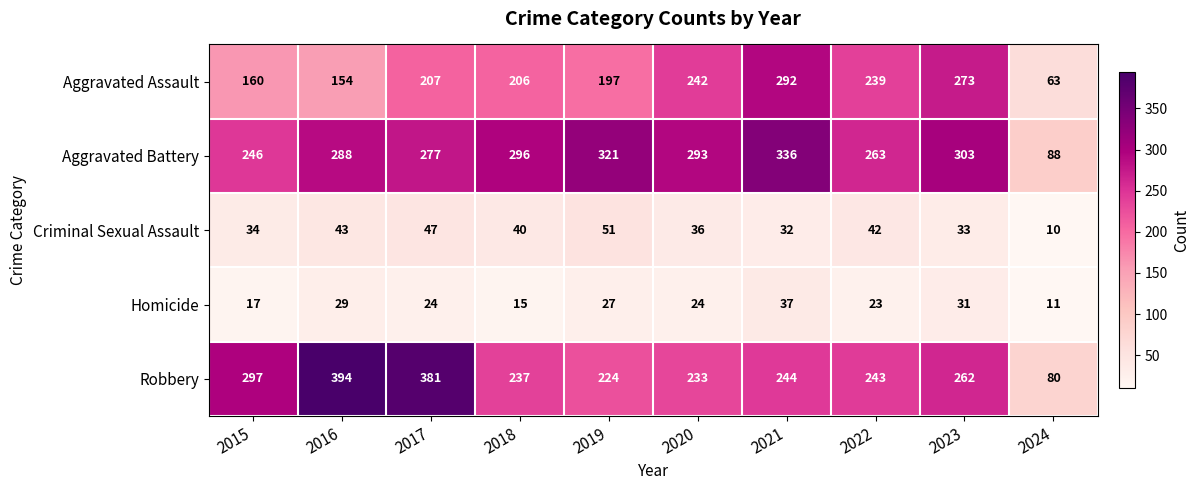

Which label corresponds to the smallest value in the chart?

2024